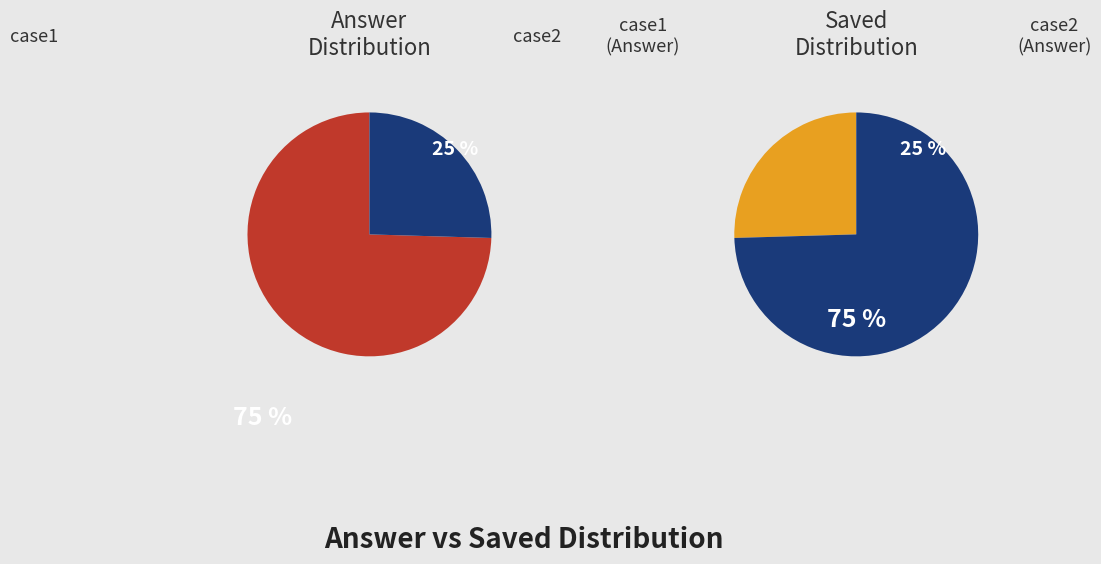

What is the smallest slice in the pie chart?

case2